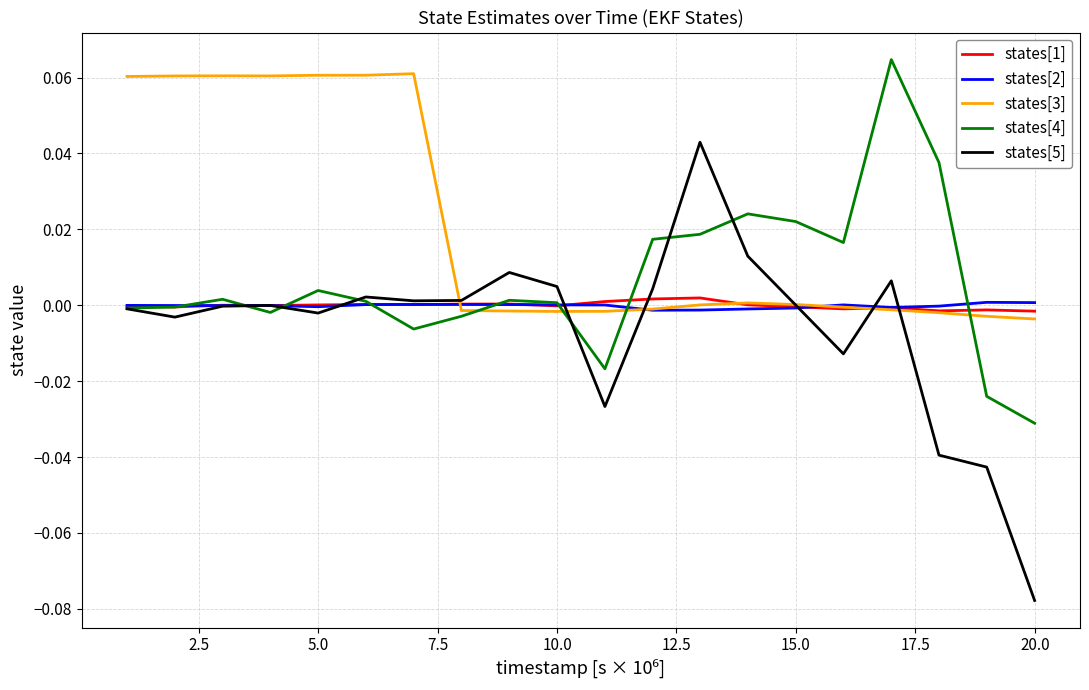

Which series has the largest total across all categories?

states[3]